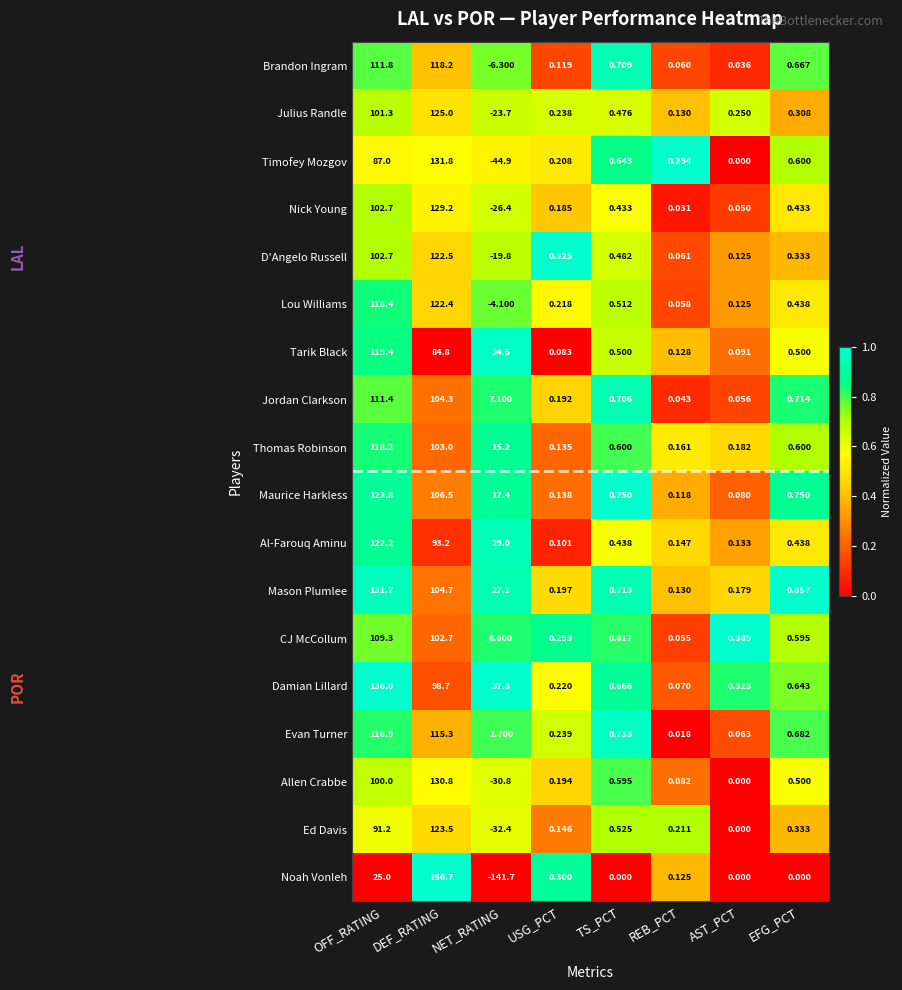

At TS_PCT, list the series in order from smallest to largest.

Noah Vonleh, Nick Young, Al-Farouq Aminu, Julius Randle, D'Angelo Russell, Tarik Black, Lou Williams, Ed Davis, Allen Crabbe, Thomas Robinson, CJ McCollum, Timofey Mozgov, Damian Lillard, Jordan Clarkson, Brandon Ingram, Mason Plumlee, Evan Turner, Maurice Harkless